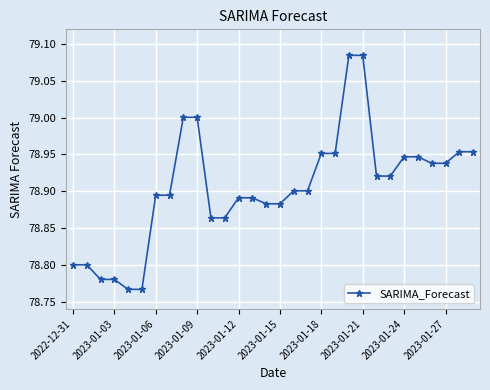

What is the difference between the second highest and second lowest values?

0.3